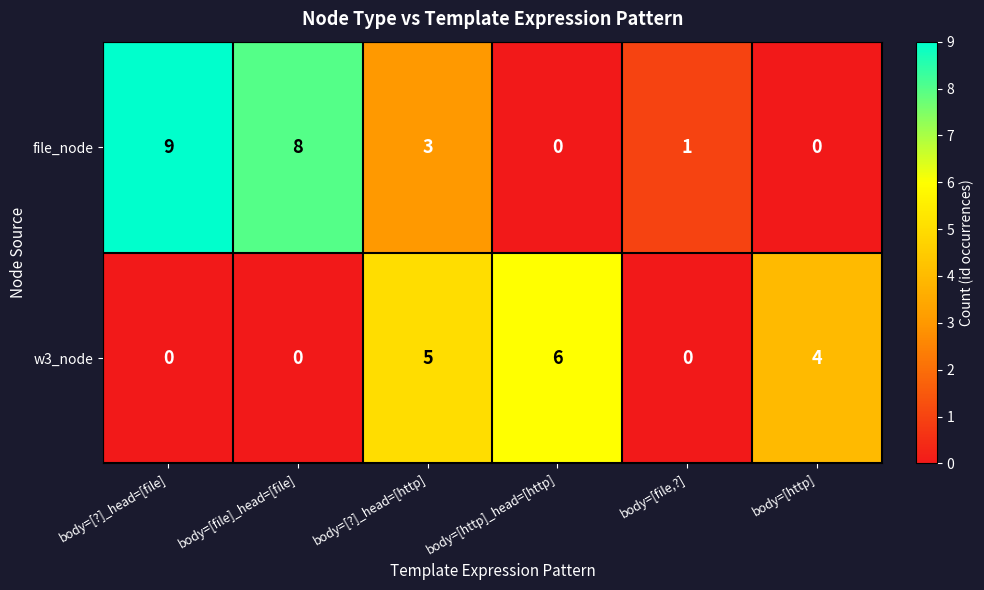

The file_node series shows 9 at body=[?]_head=[file]. True or false?

True